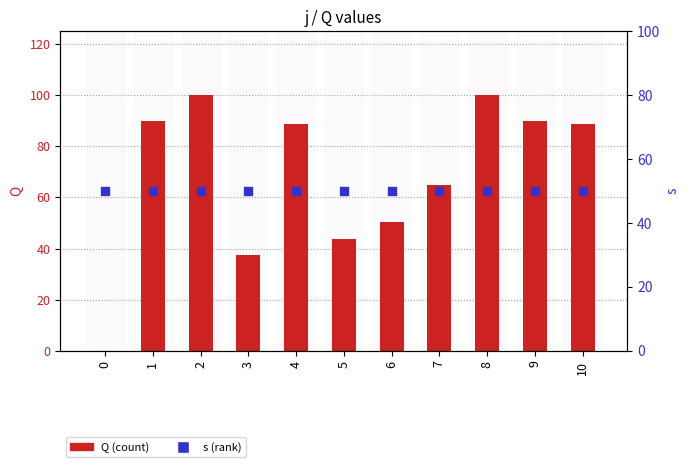

Which series has the largest total across all categories?

Q